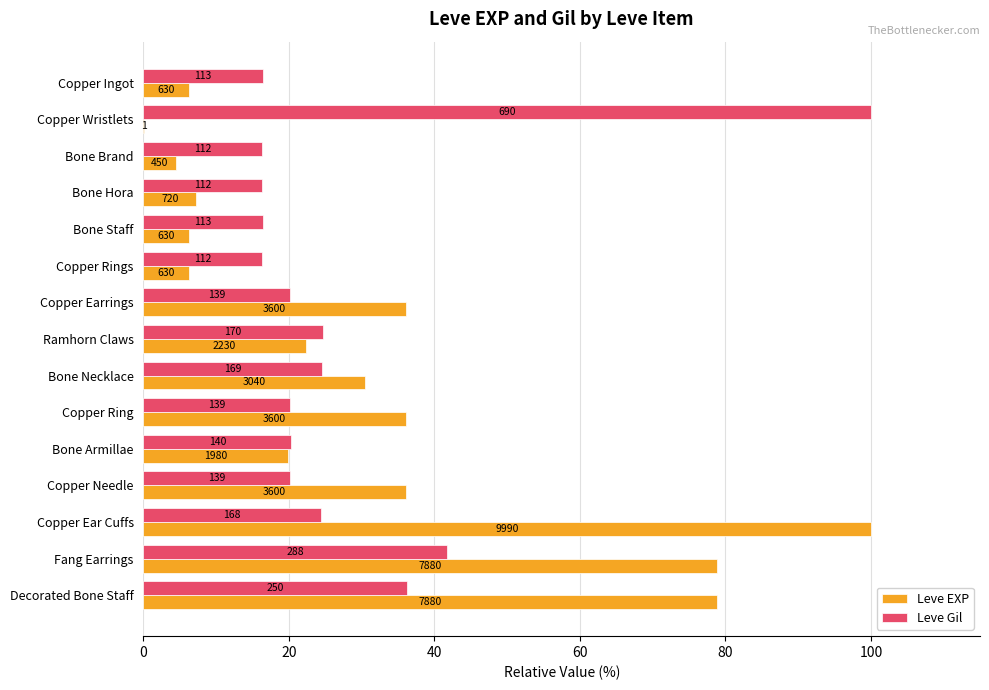

What are all the series names shown in the legend?

Leve EXP, Leve Gil